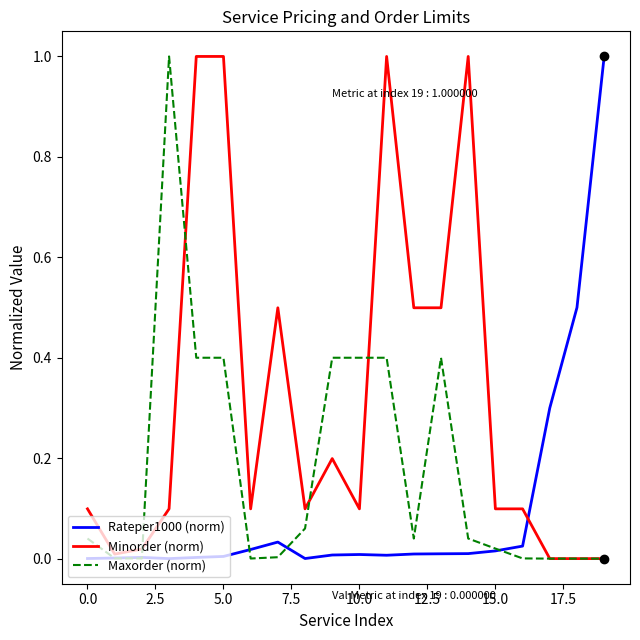

Which series has the largest total across all categories?

Minorder (norm)